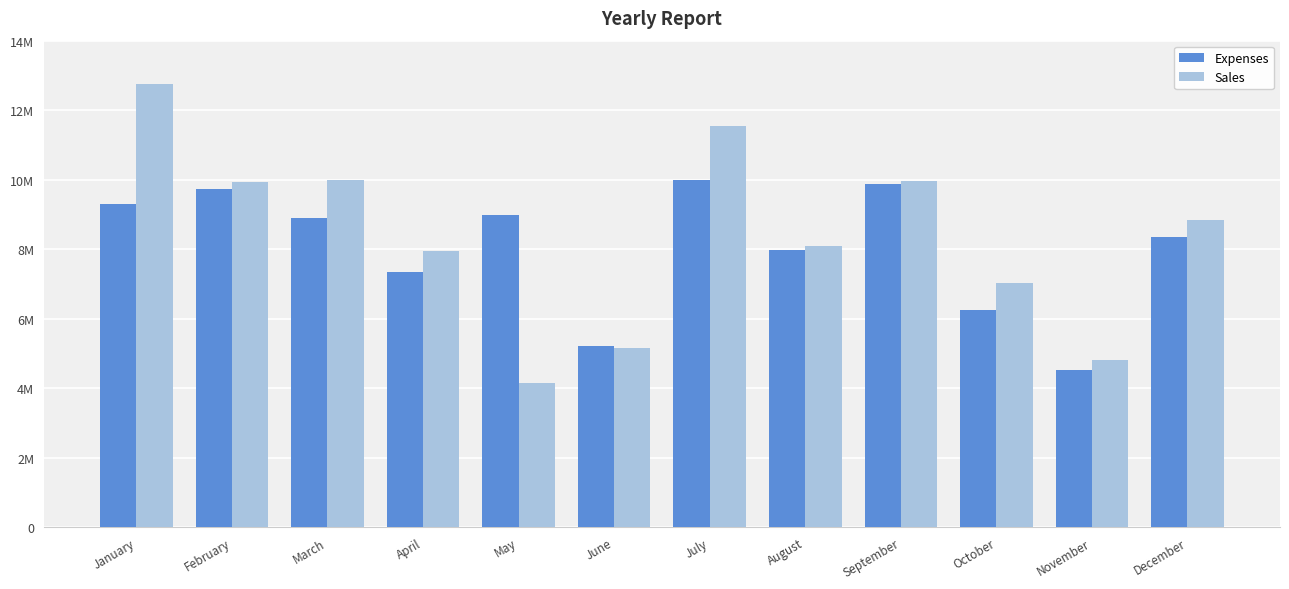

True or false: Sales has a value of 22568672 at January.

False